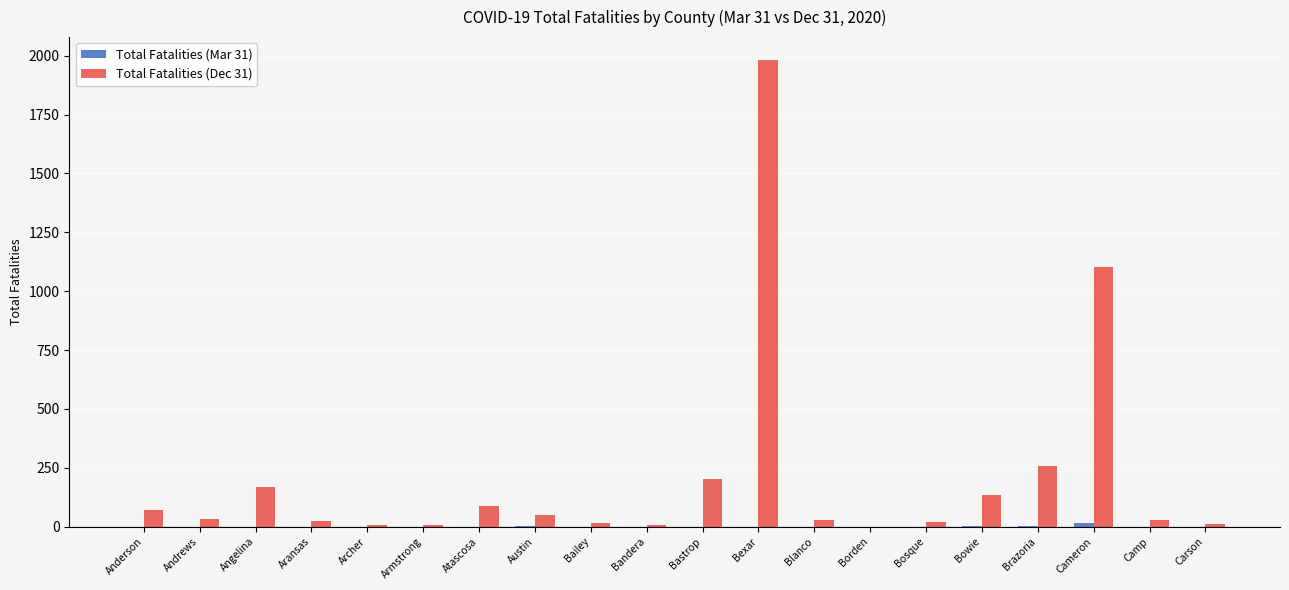

The Total Fatalities (Dec 31) series shows 69 at Angelina. True or false?

False